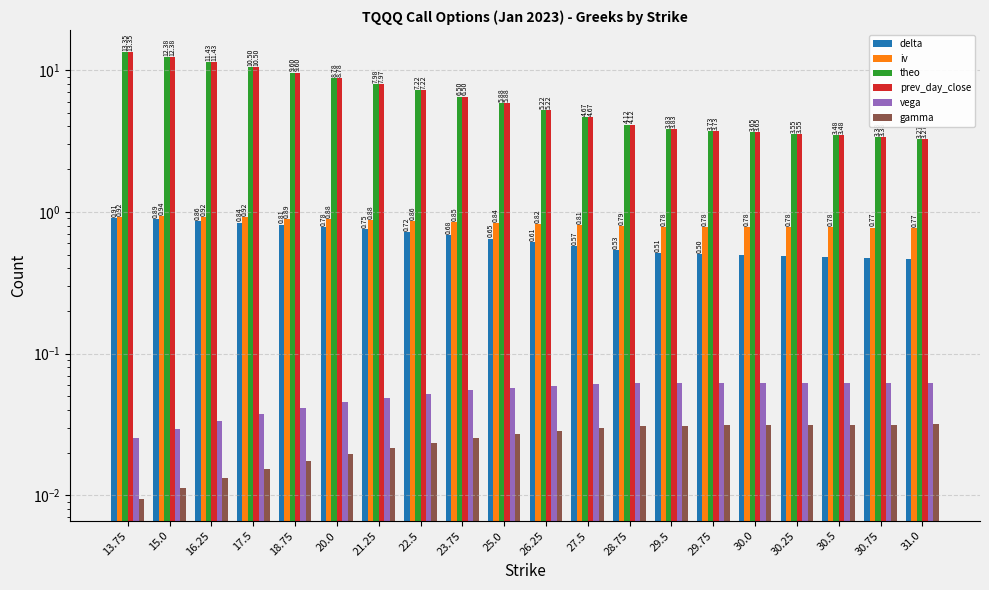

How many bars are there in total?

120